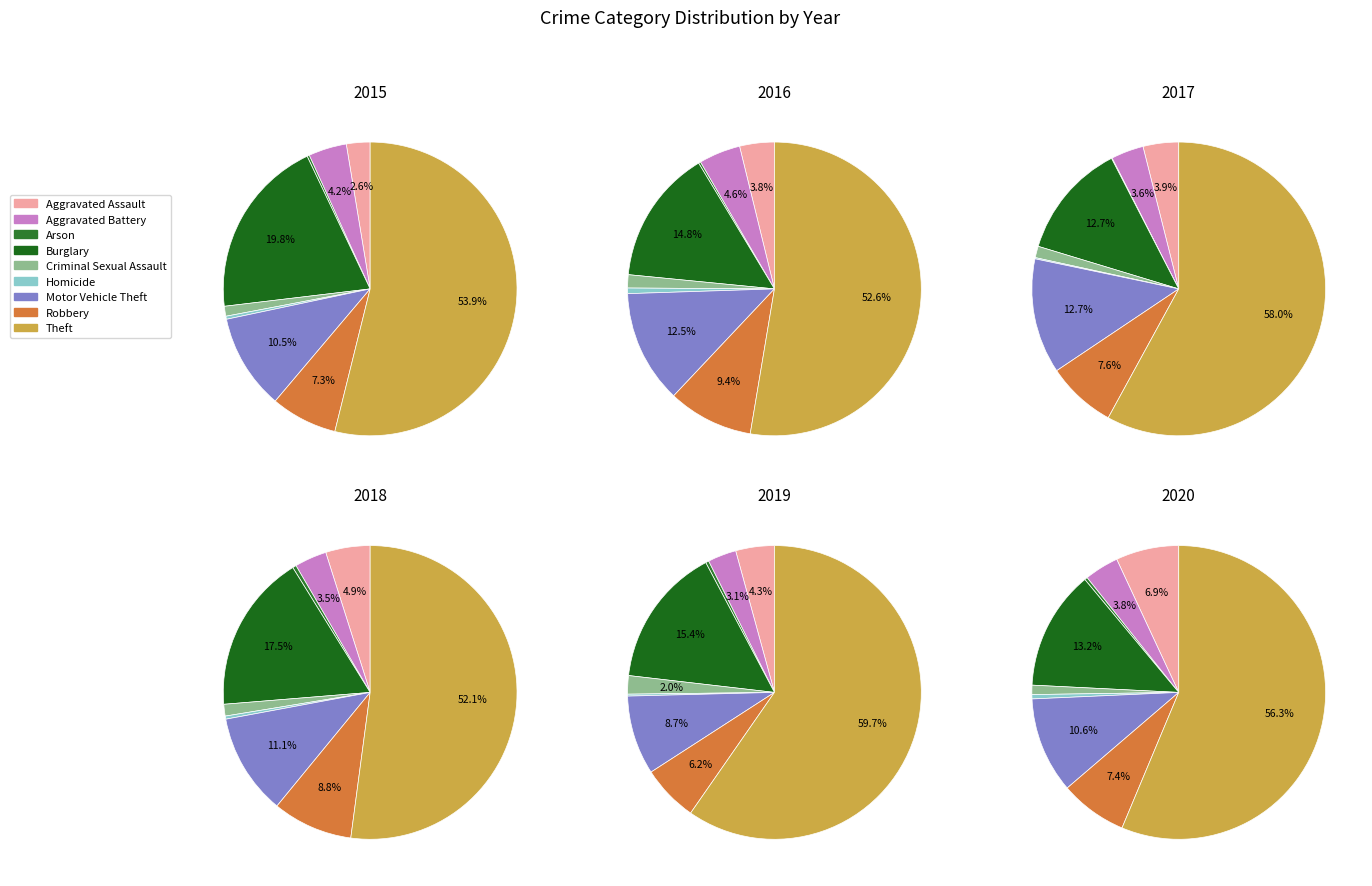

To the nearest percent, what portion does Robbery represent?

9%